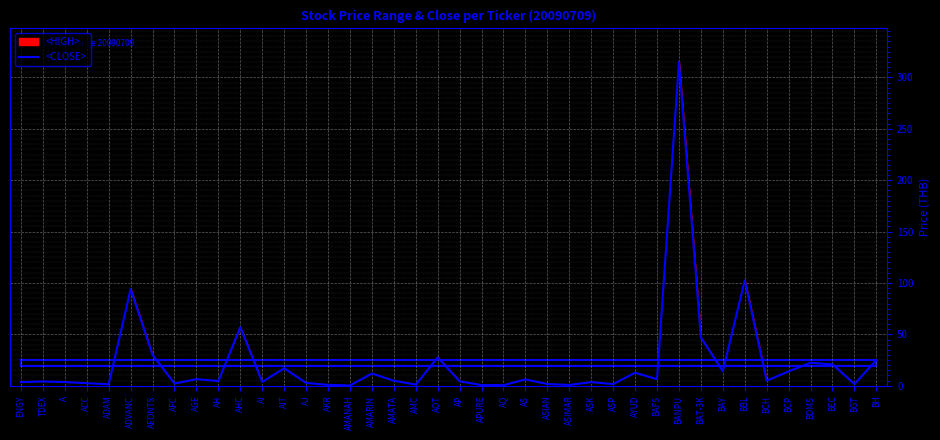

Reading right to left, what are all the values shown in this chart?

25.0	1.6	20.8	22.4	14.0	4.9	102.5	14.1	47.0	315.0	6.4	12.7	1.6	3.6	0.8	1.7	6.2	0.6	0.7	4.3	27.5	1.1	4.9	11.9	0.3	0.9	2.8	17.0	3.7	57.0	4.6	6.5	2.1	30.0	94.0	1.5	2.5	3.6	4.2	3.6